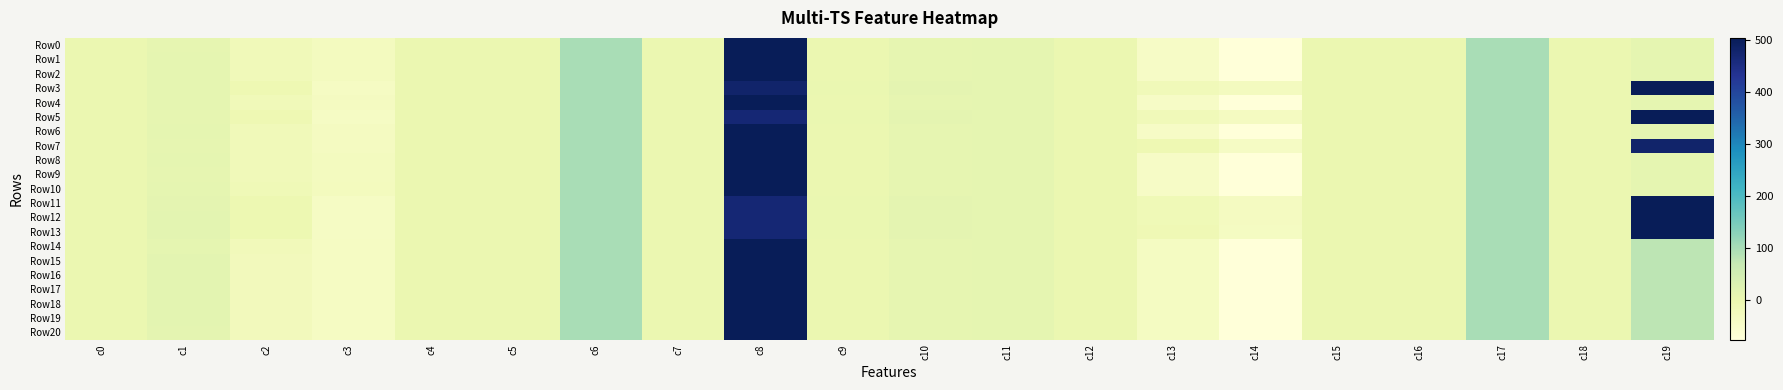

Between c8 and c3, which is larger?

c8